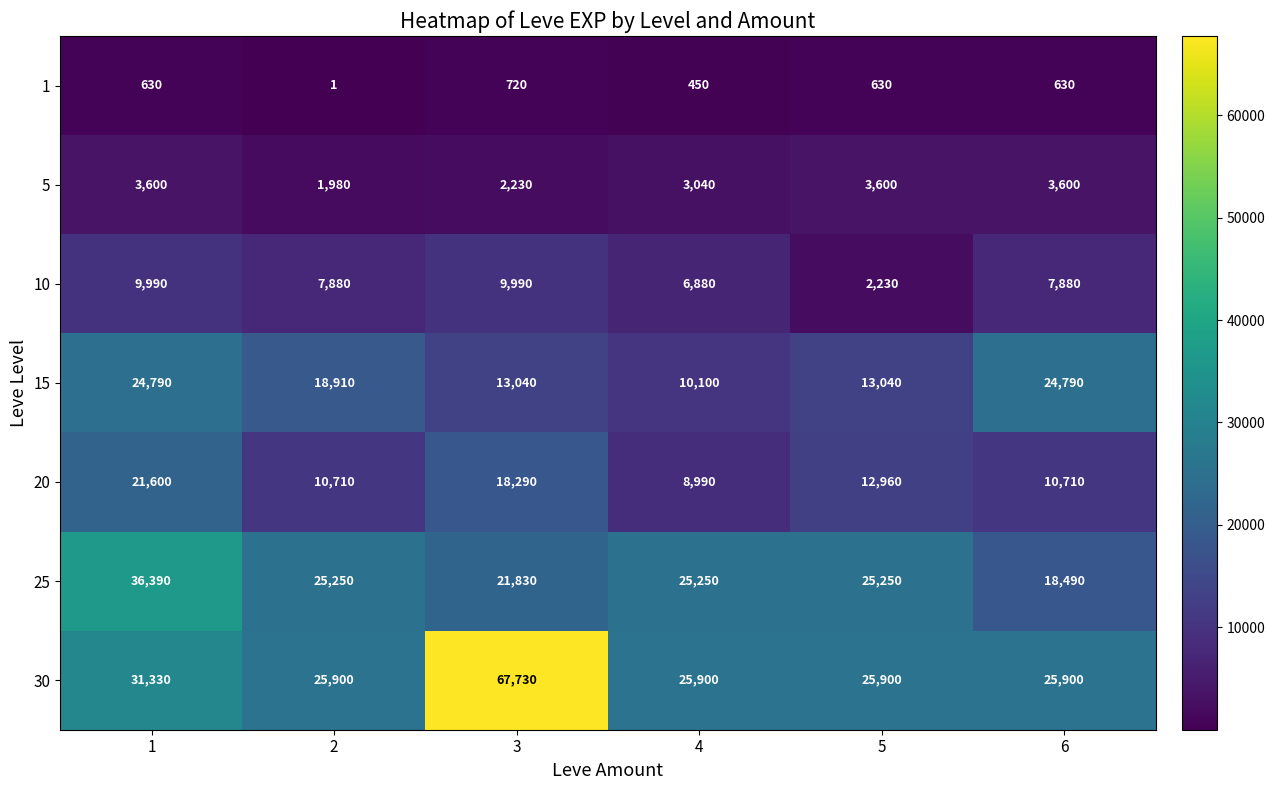

Which series has the widest spread of values?

30